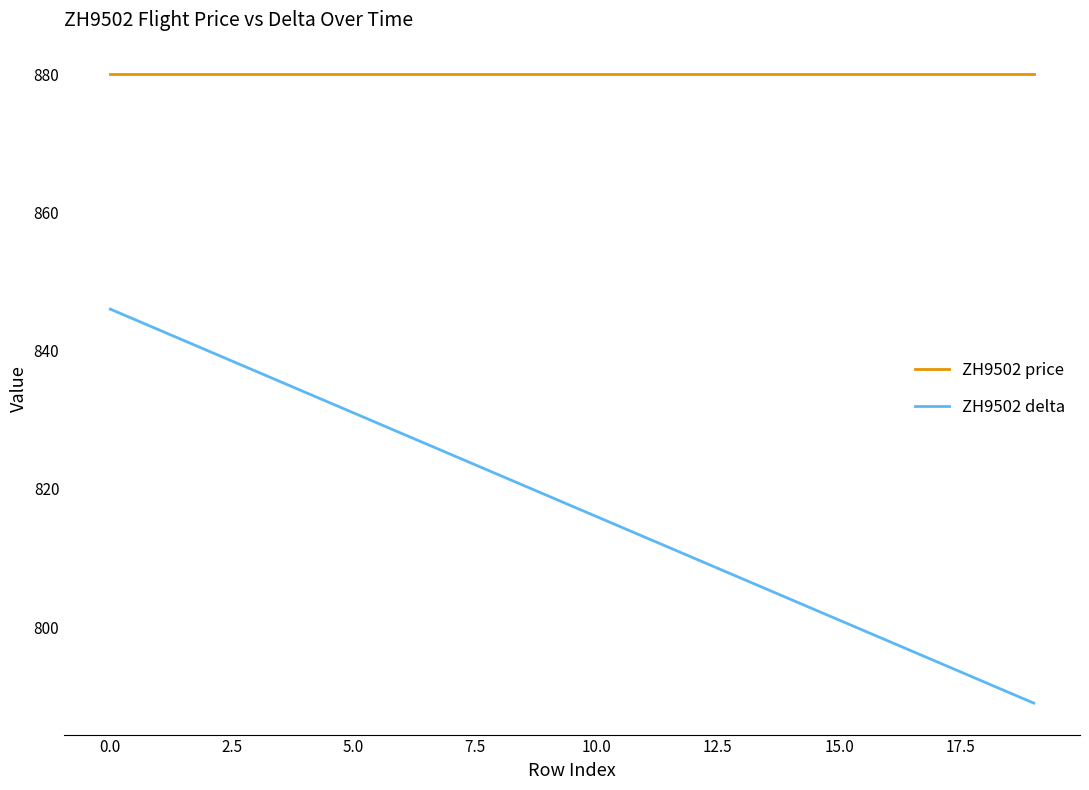

What is the maximum value shown in the chart?

880